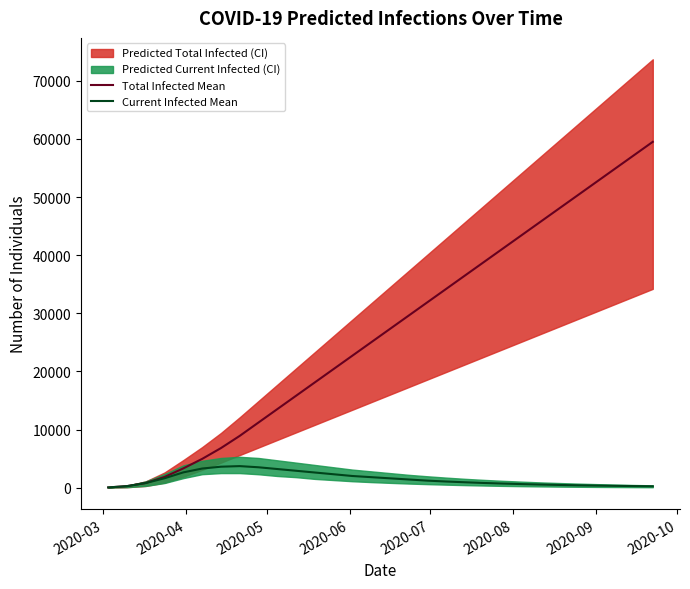

Reading right to left, what are all the values shown in this chart?

Total Infected Mean: 59500	57200	54900	52600	50300	48000	45700	43400	41100	38800	36500	34200	31900	29600	27300	25000	22700	20400	18100	15800	13500	11200	8900	6800	4942	3313	1840	796	258	32
Current Infected Mean: 230	265	305	350	400	460	530	610	700	800	920	1050	1200	1400	1600	1800	2000	2300	2600	2900	3200	3500	3700	3600	3283	2625	1614	796	258	32